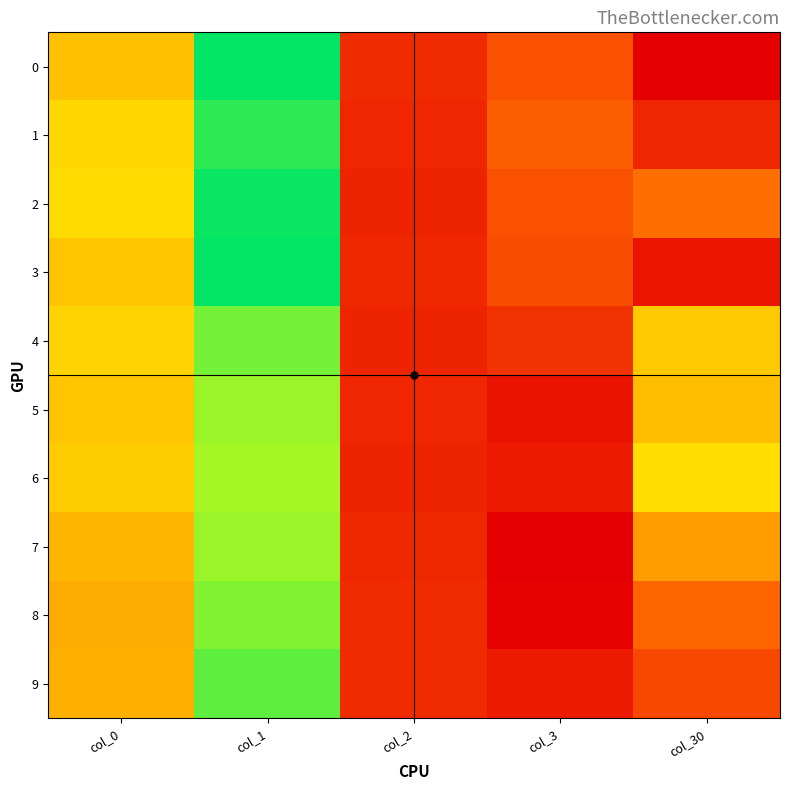

Which series has the largest total across all categories?

7